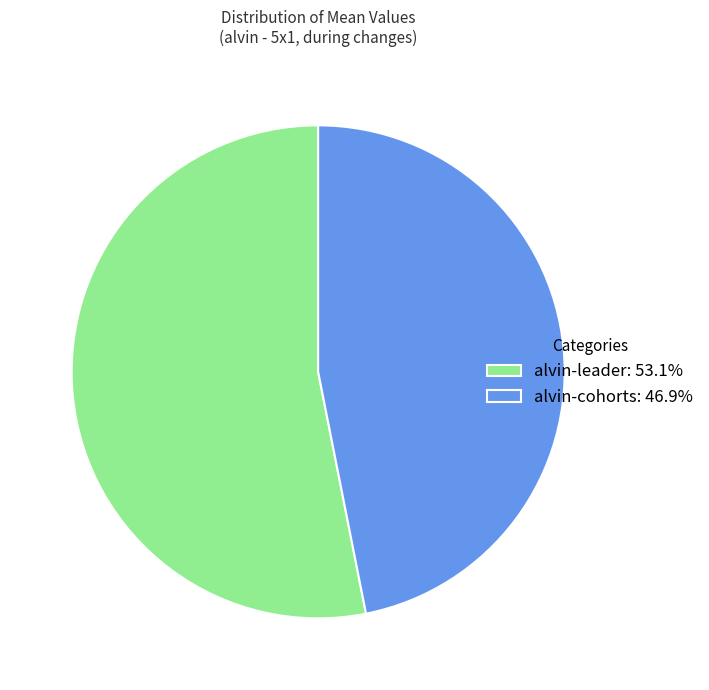

Rank the categories by value from lowest to highest.

alvin-cohorts, alvin-leader